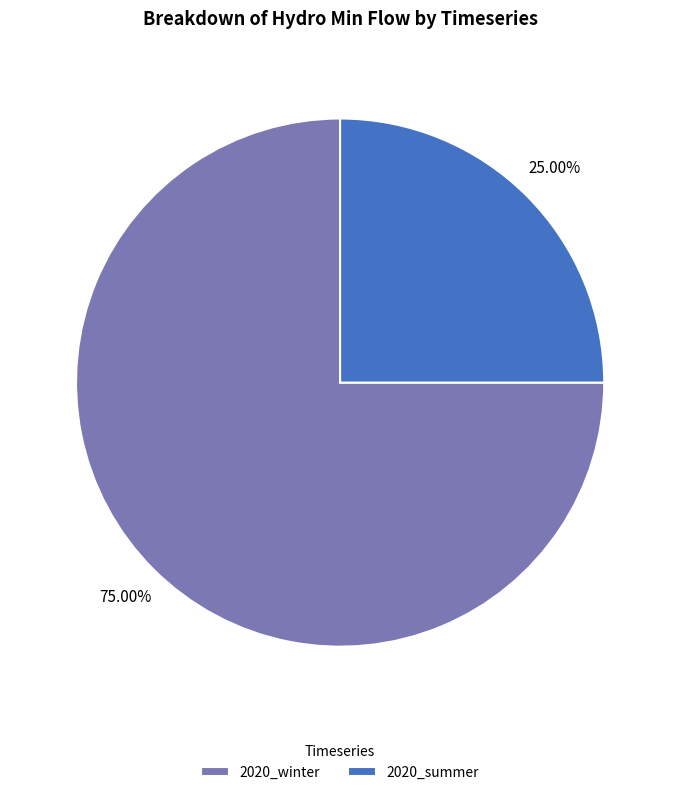

True or false: 2020_summer accounts for 25% of the total.

True